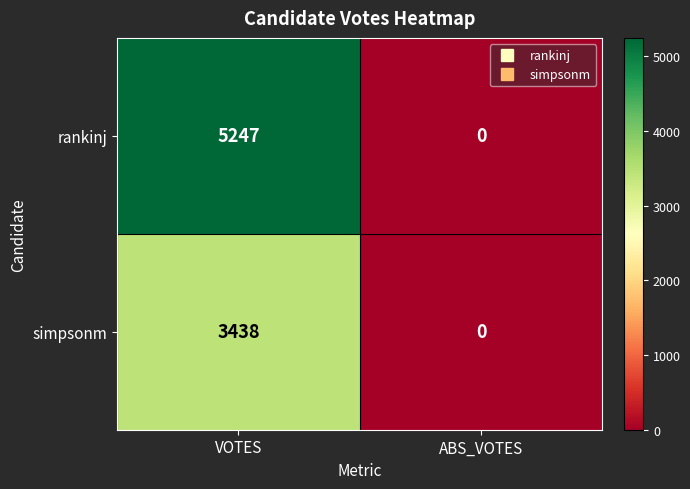

How many values in simpsonm are above zero?

1